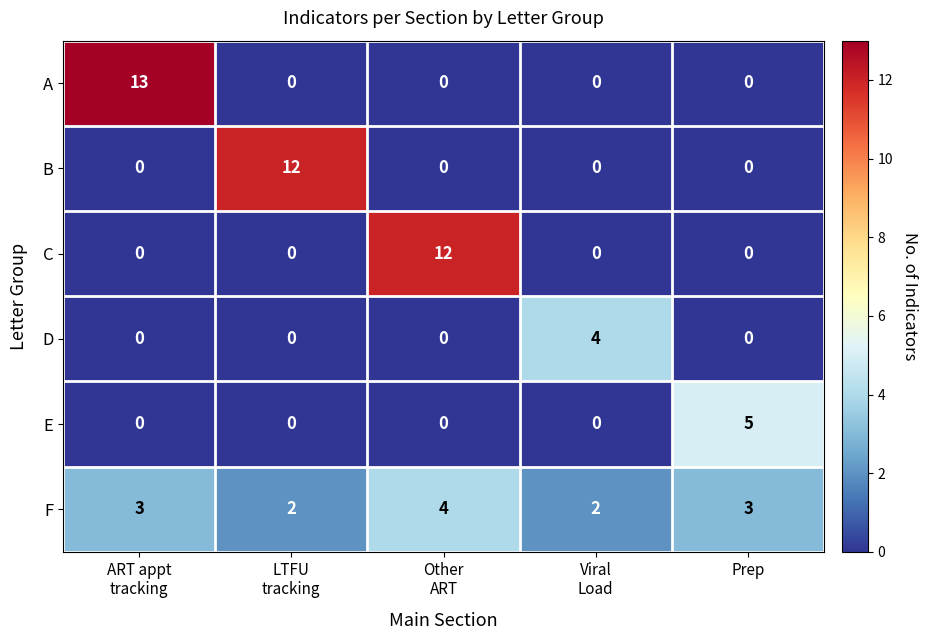

At how many categories does at least one series exceed 6?

3